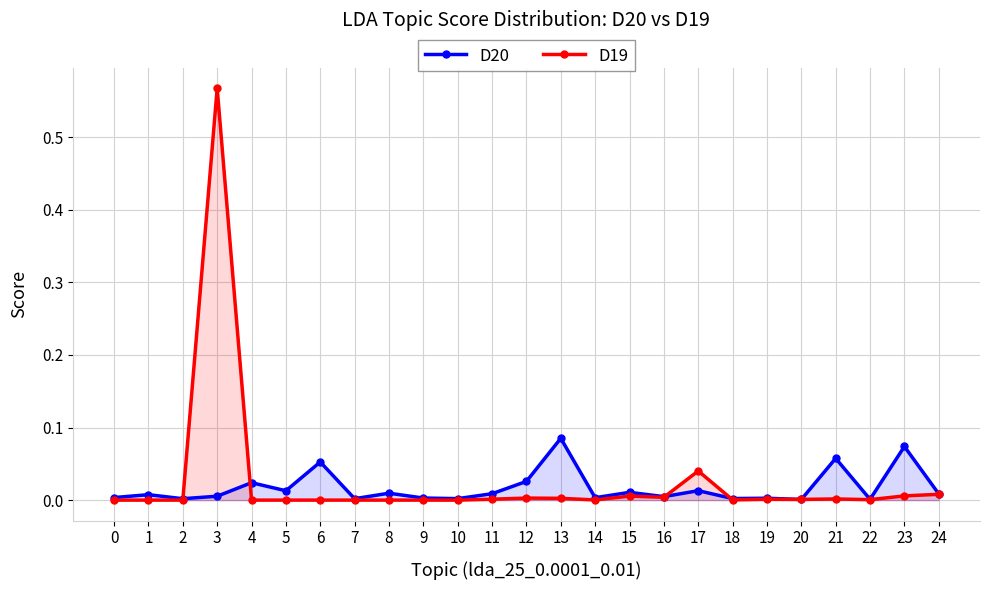

True or false: D19 and D20 intersect in this chart.

True